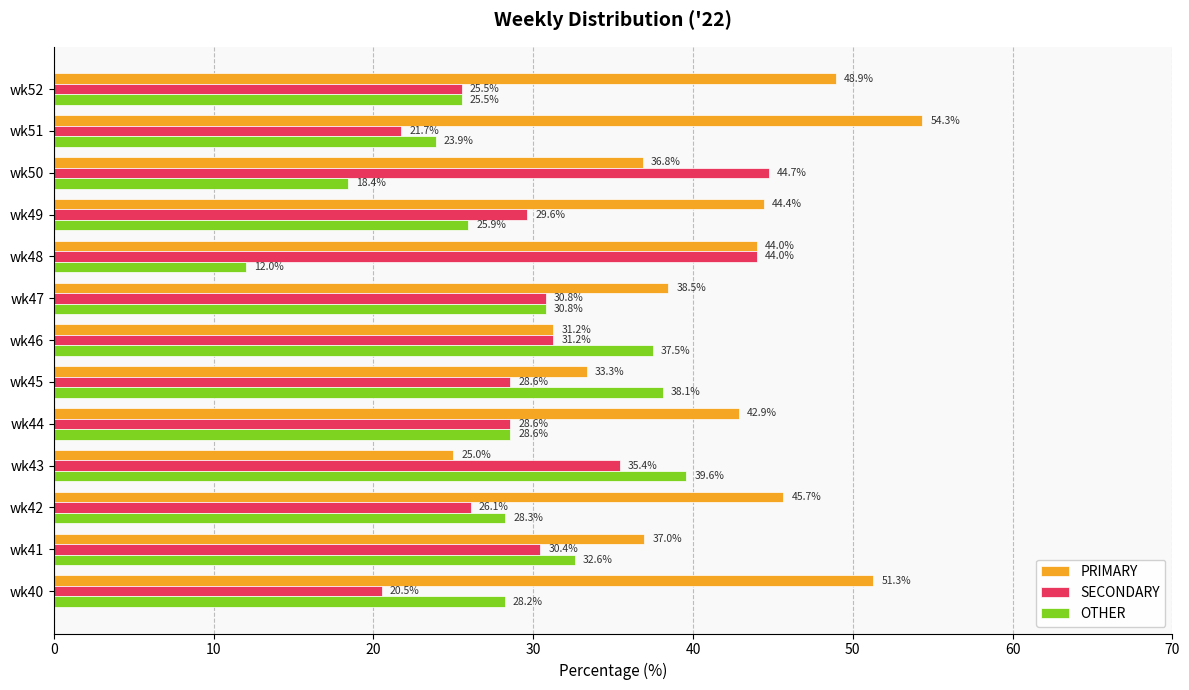

What is the minimum value shown in the chart?

12.0